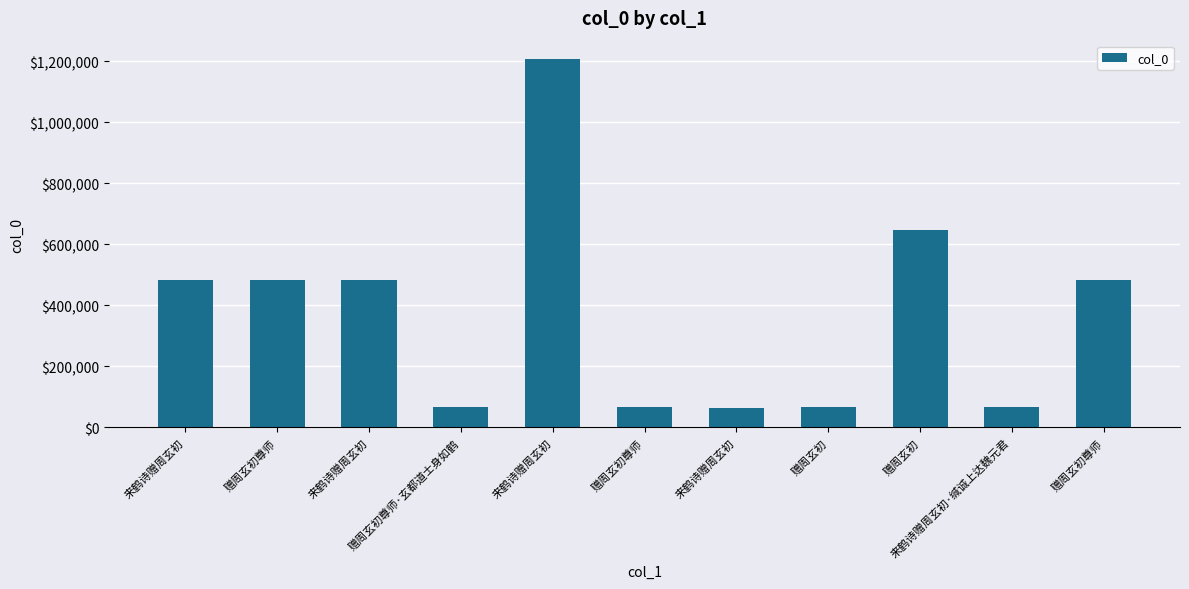

How many data points does each series have?

11